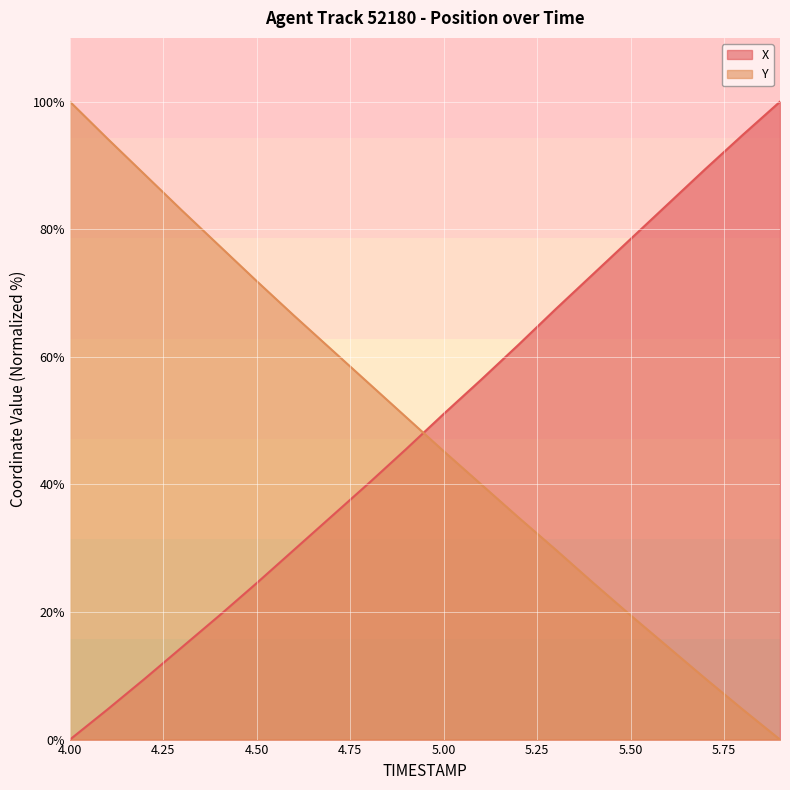

How many data points in X are above 51?

10